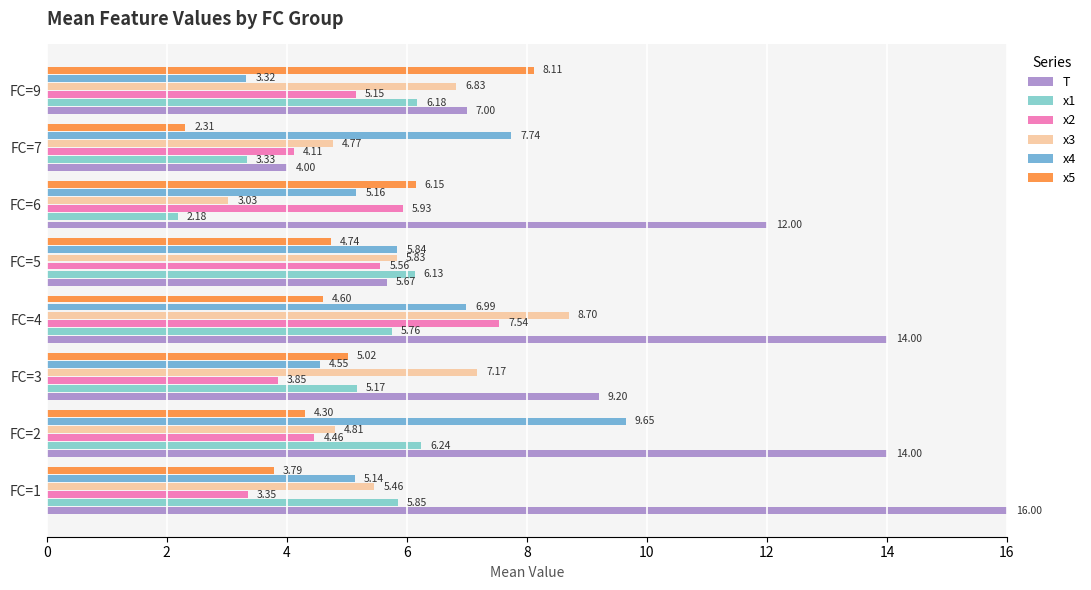

At which label does x5 reach its minimum?

FC=7